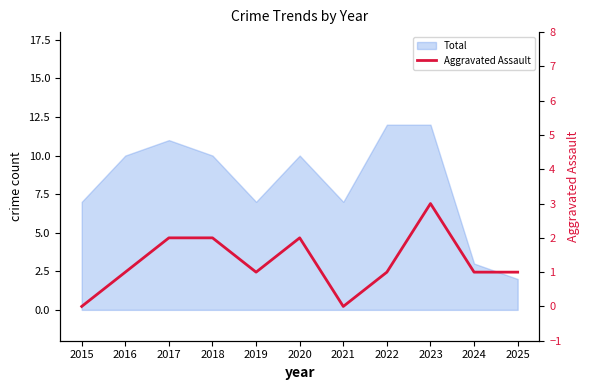

How many interior local valleys (lower than both neighbors) does the data have?

2